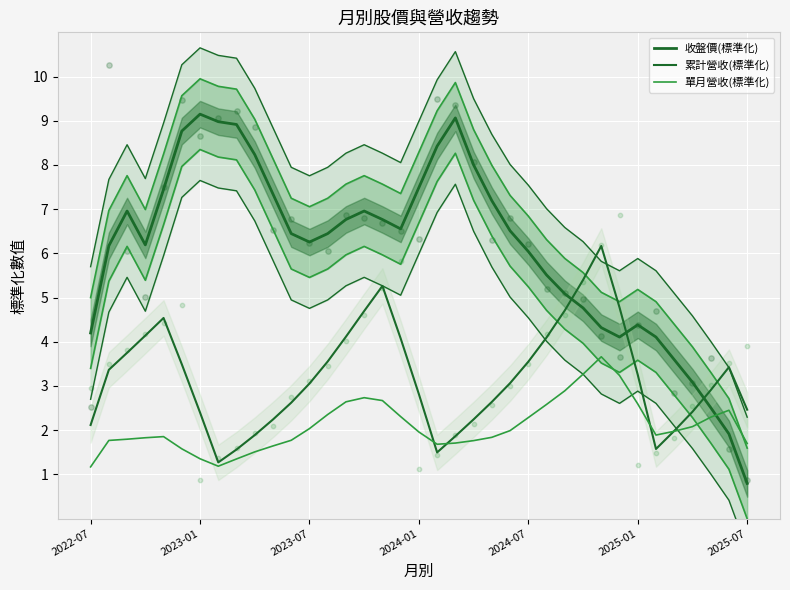

What is the total value across all series at 2024-01?

12.3